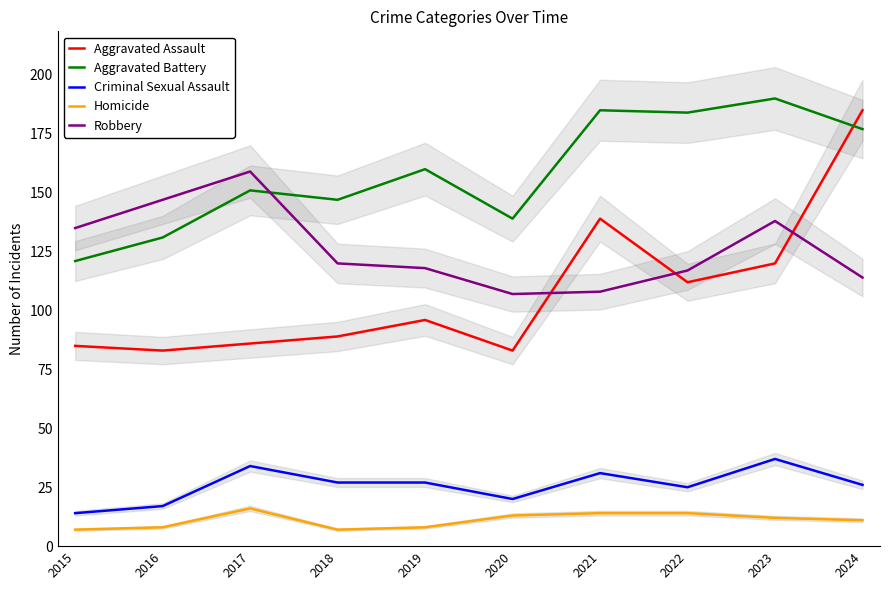

Which series has the largest total across all categories?

Aggravated Battery